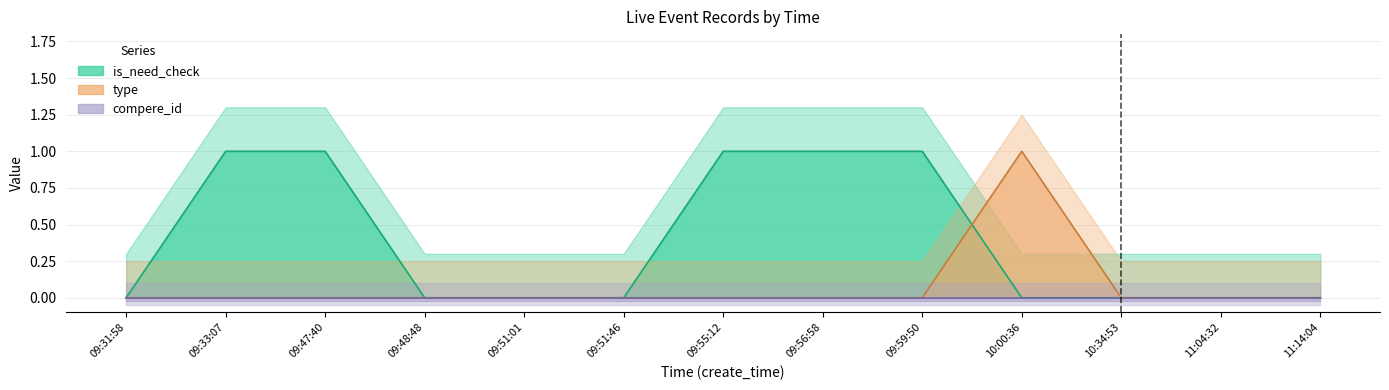

What position from the left is 09:47:40?

3